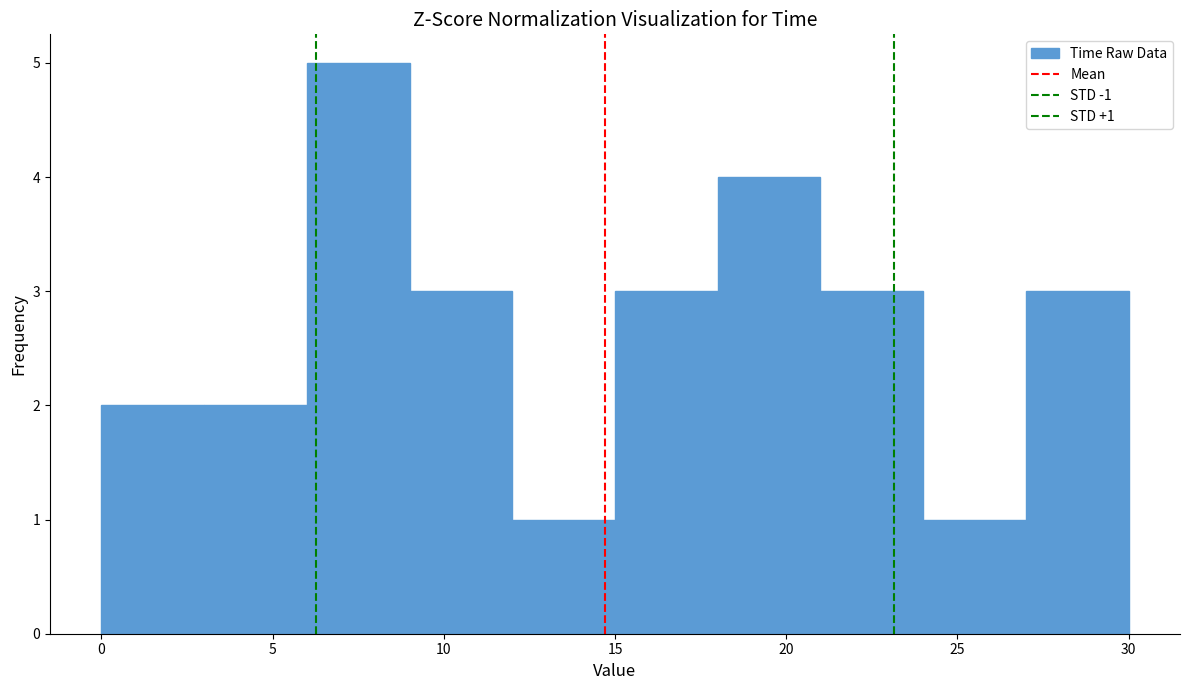

Which range on the x-axis has the tallest bar?

6 to 9